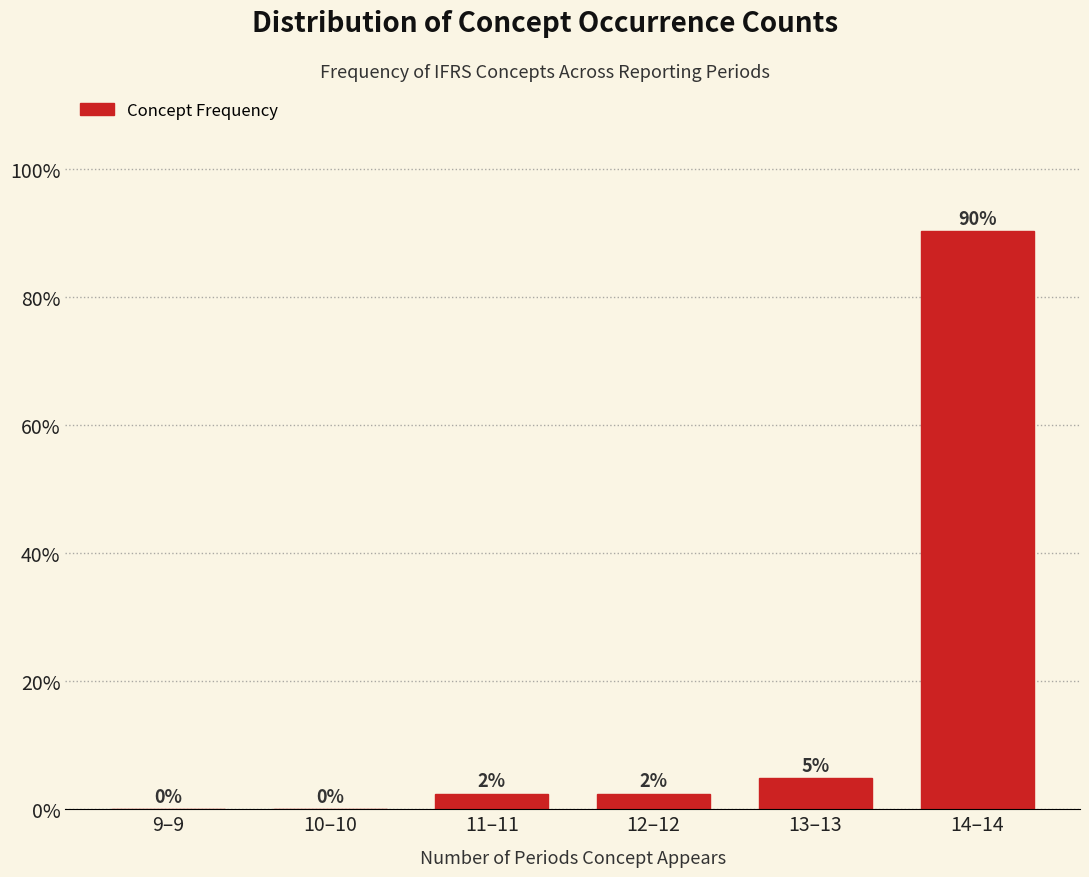

Which has a higher value, 11–11 or 13–13?

13–13